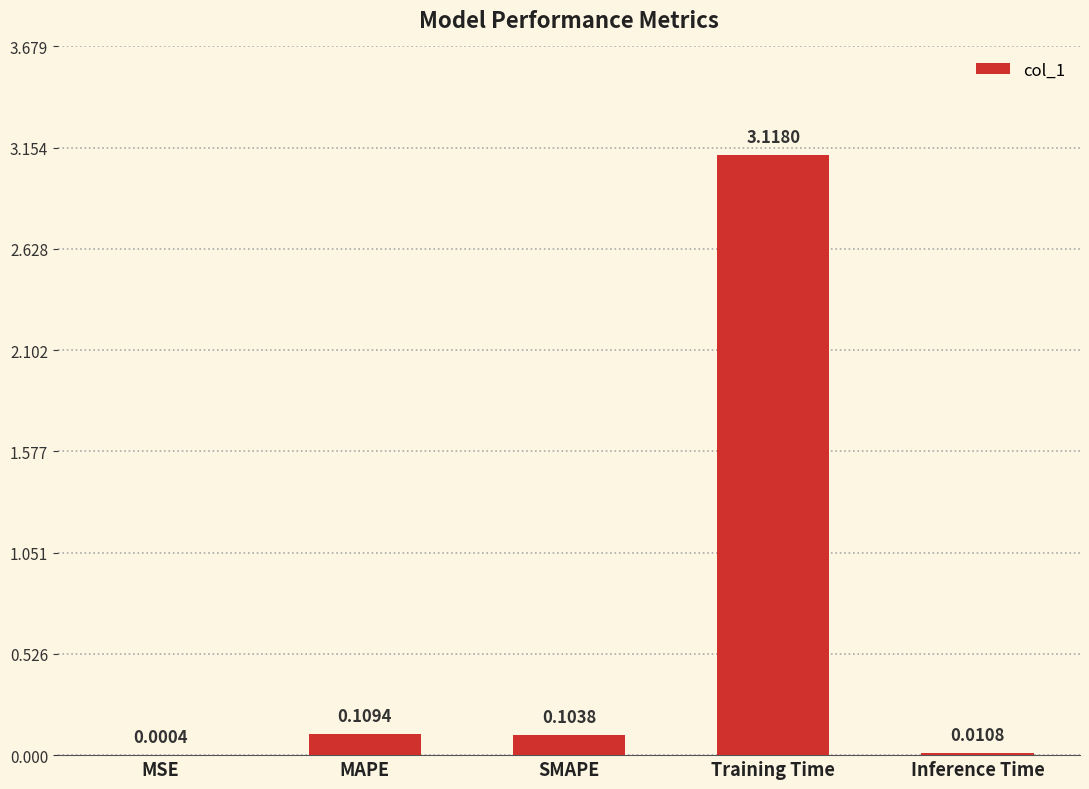

What is the sum of all values?

3.3